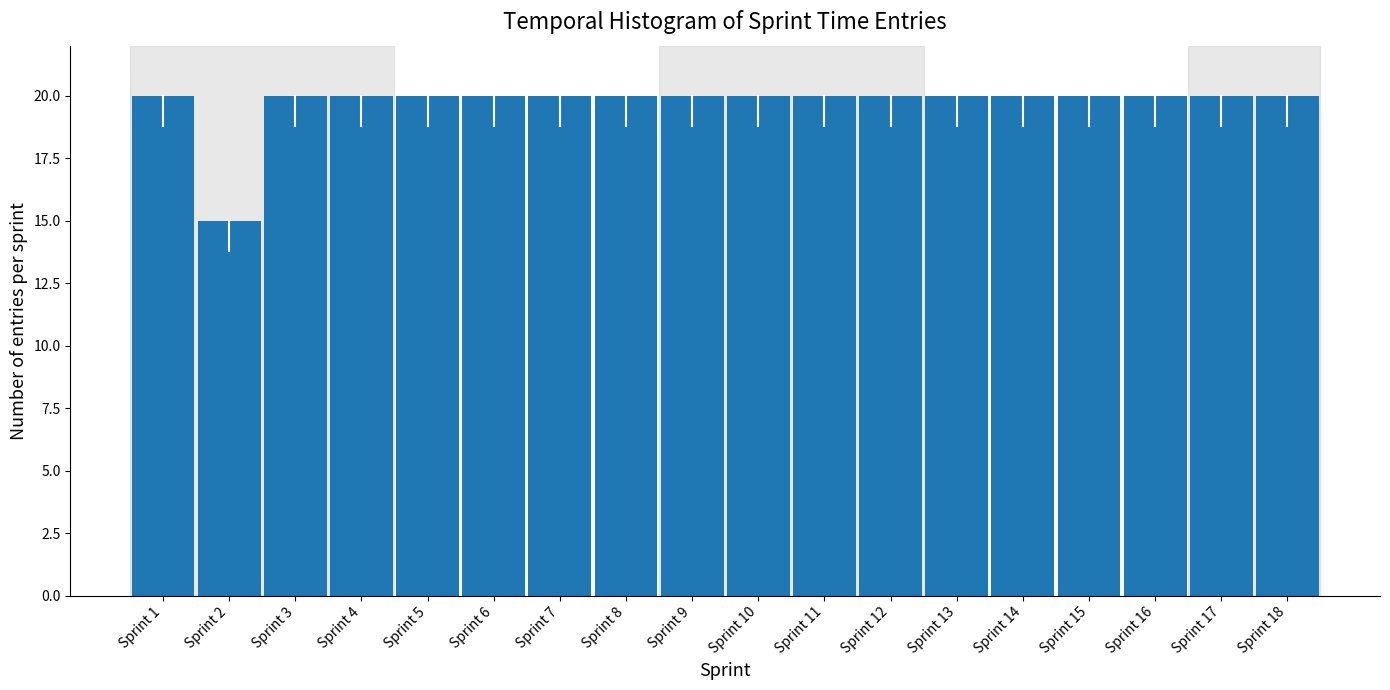

Reading left to right, what are all the values shown in this chart?

Sprint 1=20	Sprint 2=15	Sprint 3=20	Sprint 4=20	Sprint 5=20	Sprint 6=20	Sprint 7=20	Sprint 8=20	Sprint 9=20	Sprint 10=20	Sprint 11=20	Sprint 12=20	Sprint 13=20	Sprint 14=20	Sprint 15=20	Sprint 16=20	Sprint 17=20	Sprint 18=20